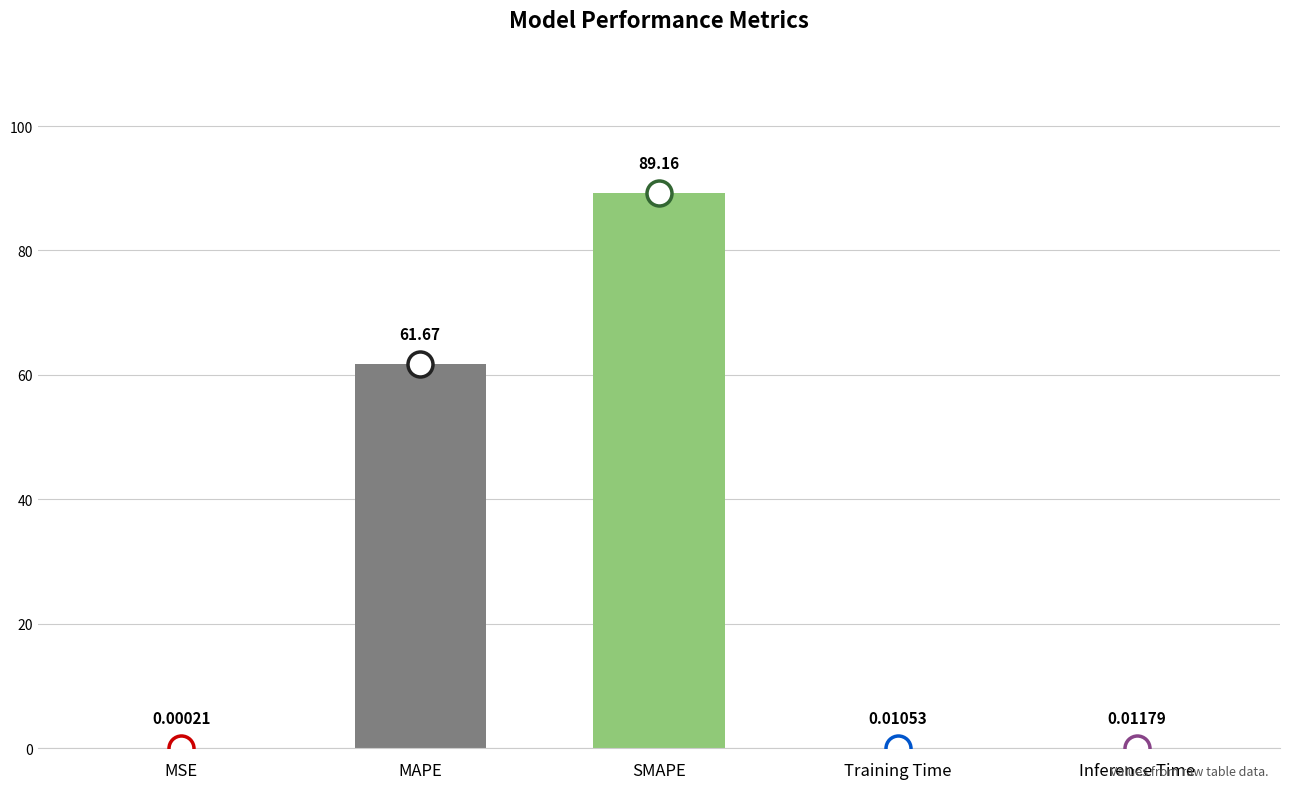

At which label is the value closest to 44?

MAPE